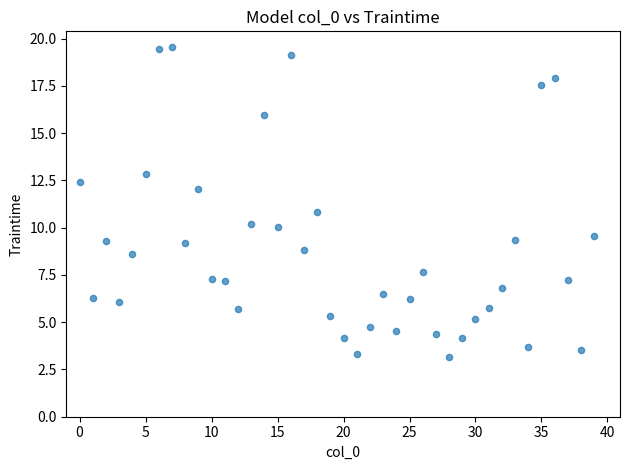

What is the range of Y values (max minus min)?

16.4